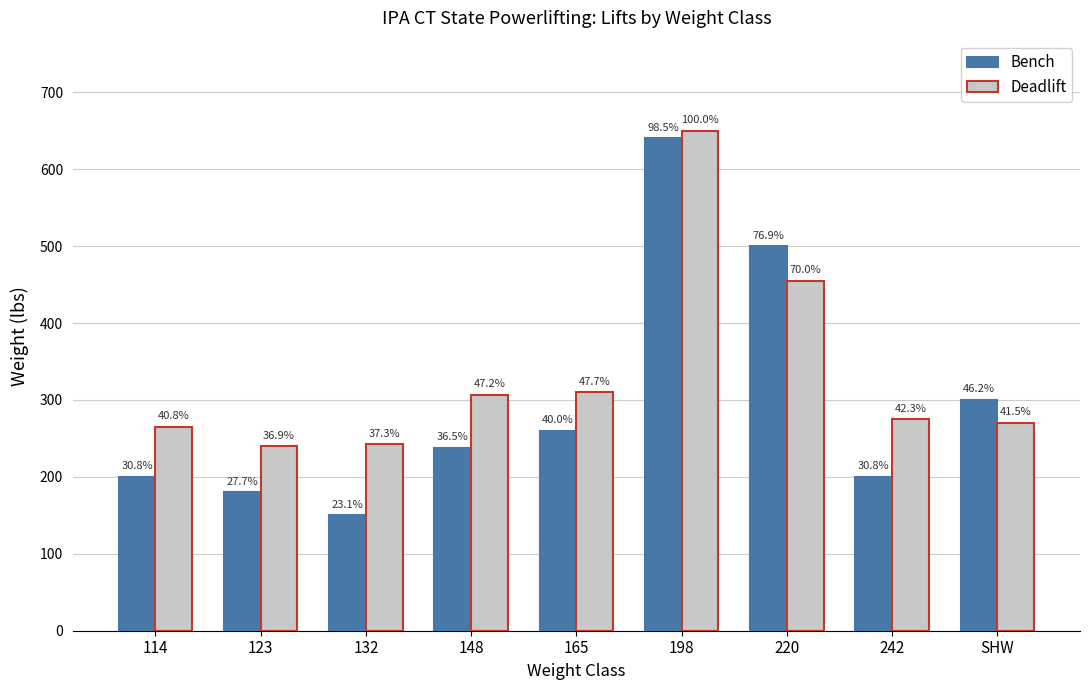

What is the difference between the second highest and minimum values in the Bench series?

350.0